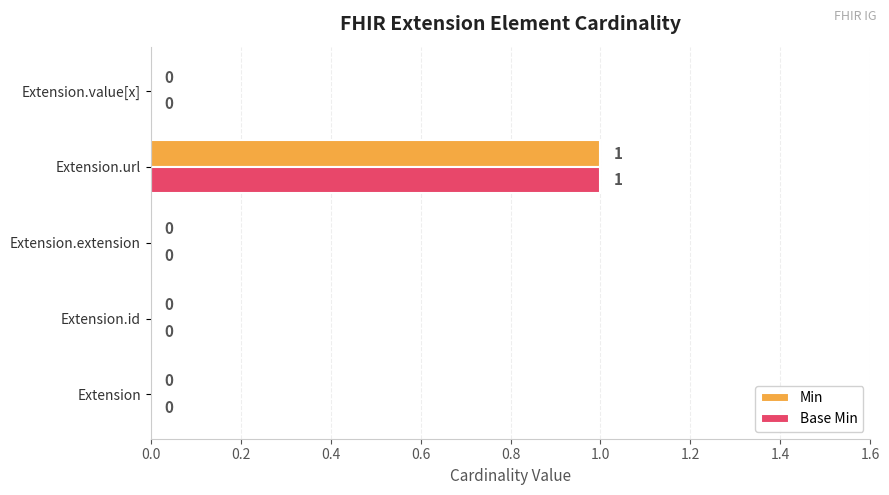

The value of Base Min at Extension is 1. True or false?

False